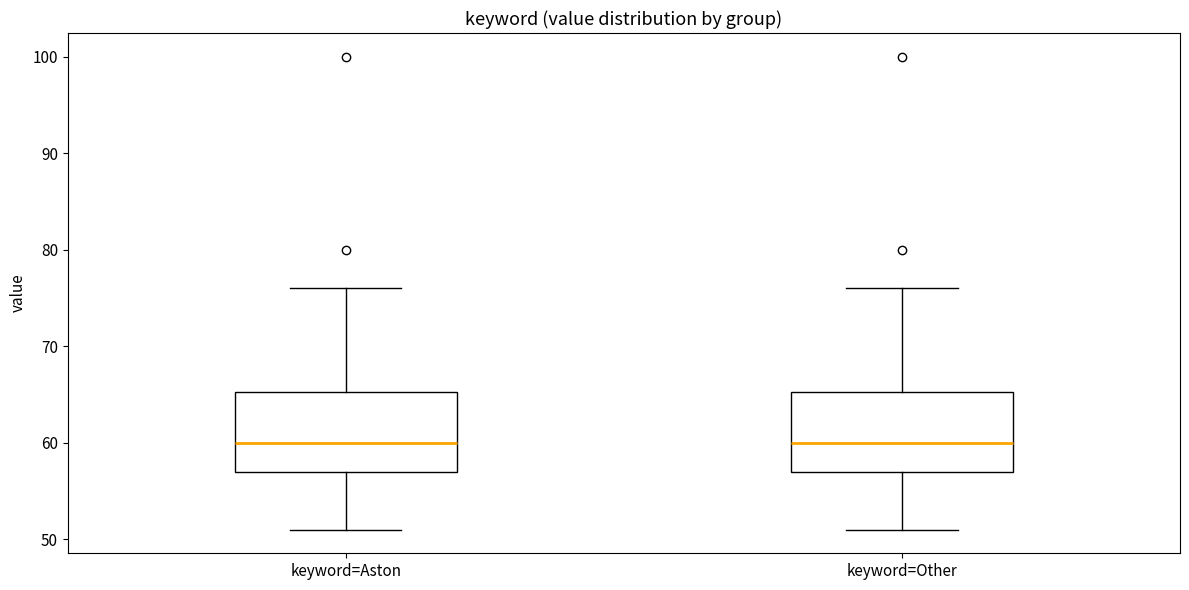

Where does the median line of the box for keyword=Other sit on the y-axis? The values are not printed on the chart, so give them approximately, as read against the axis.

60